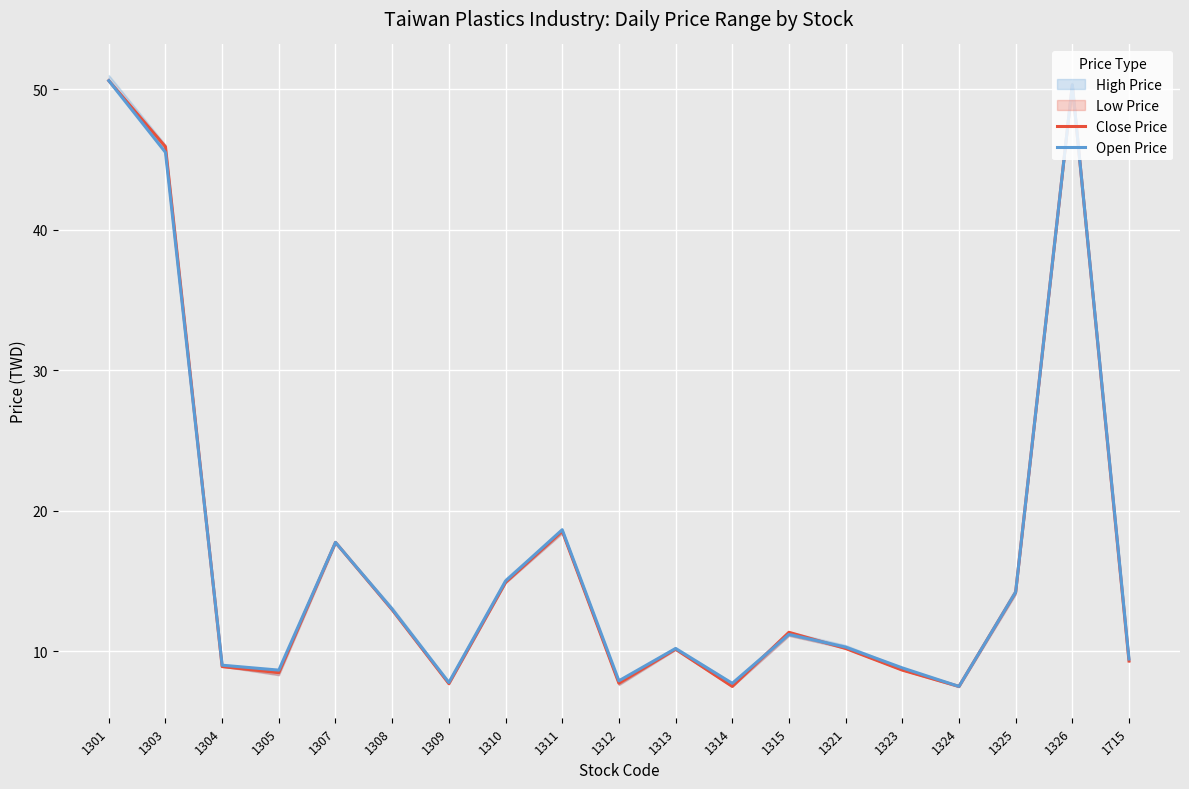

What is the average value of the Close Price series?

17.0